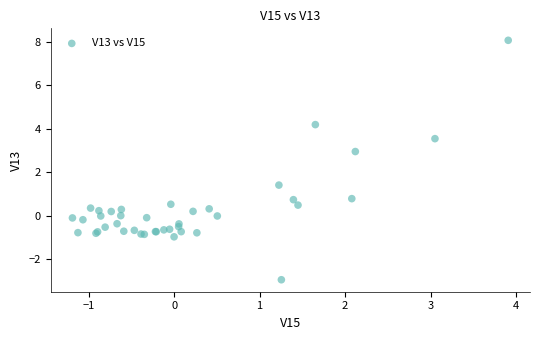

What Y value in the scatter plot is closest to 2?

1.4